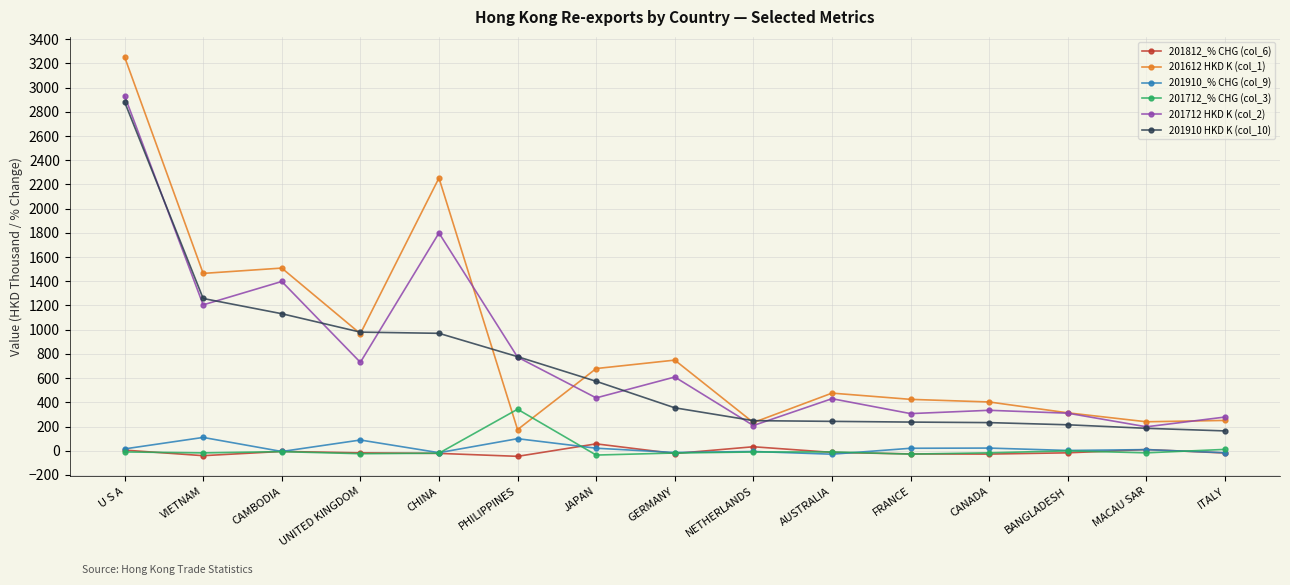

True or false: 201812_% CHG (col_6) and 201712 HKD K (col_2) intersect in this chart.

False